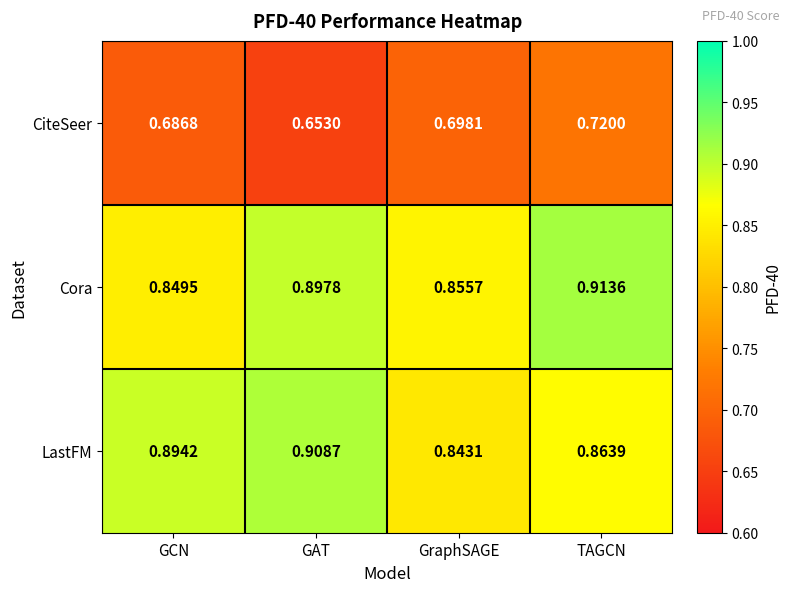

At which category does the chart reach its peak across all series?

TAGCN